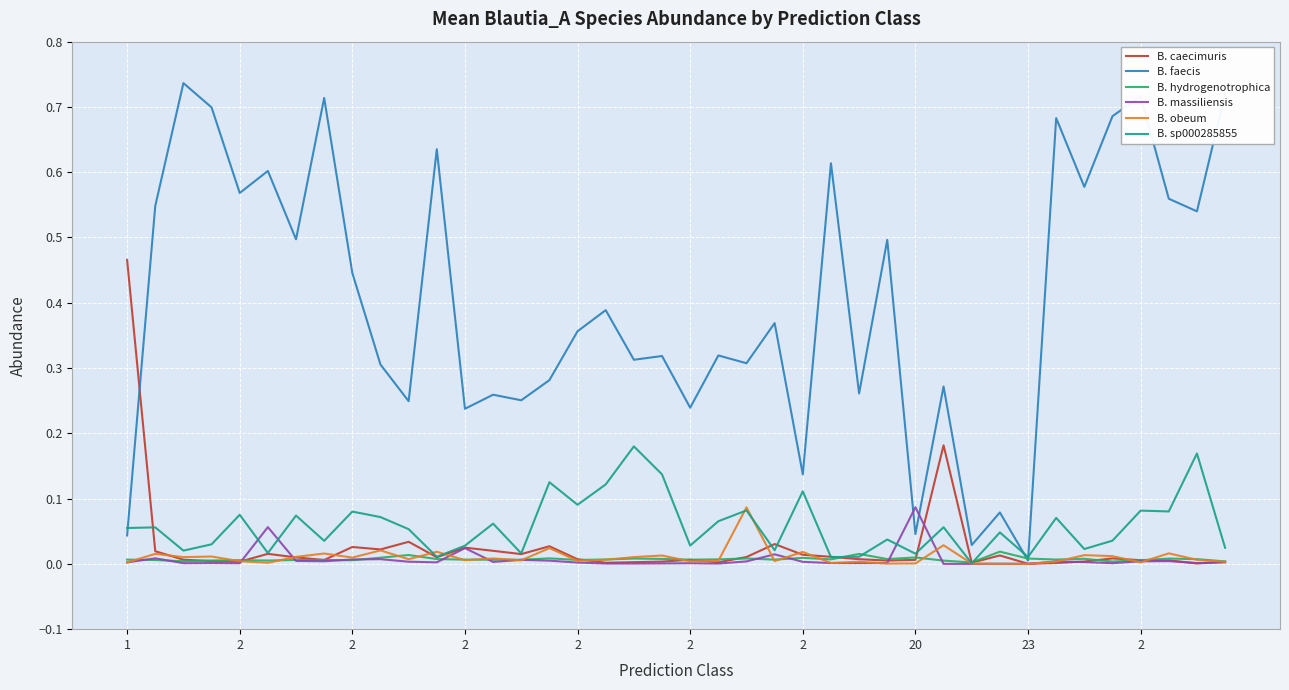

Which series has the widest spread of values?

B. faecis